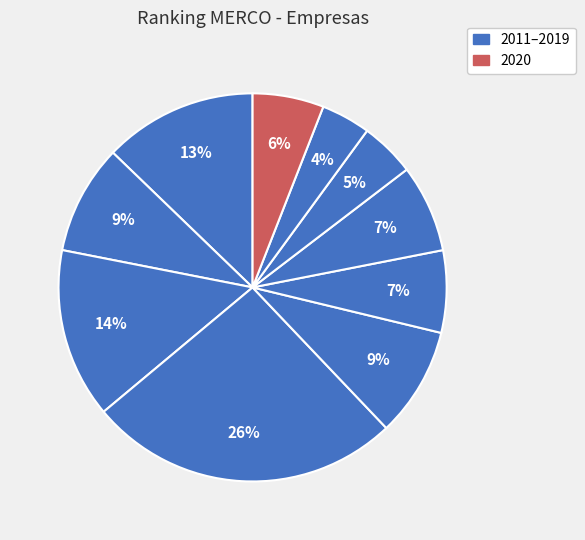

Does any single category account for the majority?

No